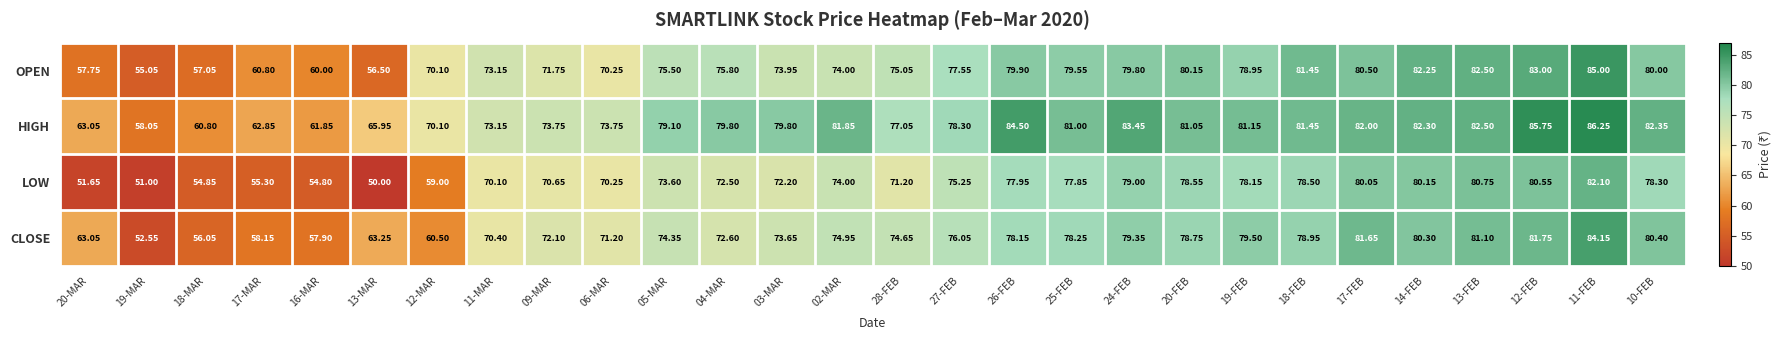

Rank the series by their average value, from lowest to highest.

LOW, CLOSE, OPEN, HIGH